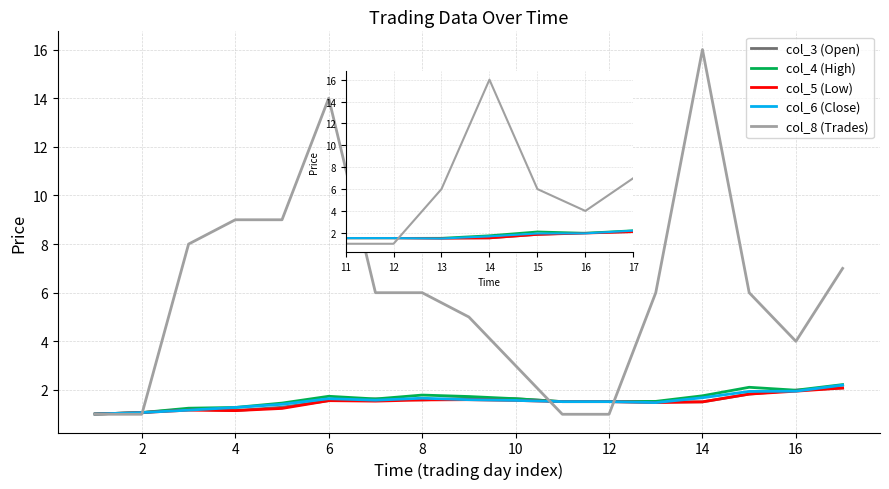

What is the minimum value for col_3 (Open)?

1.0